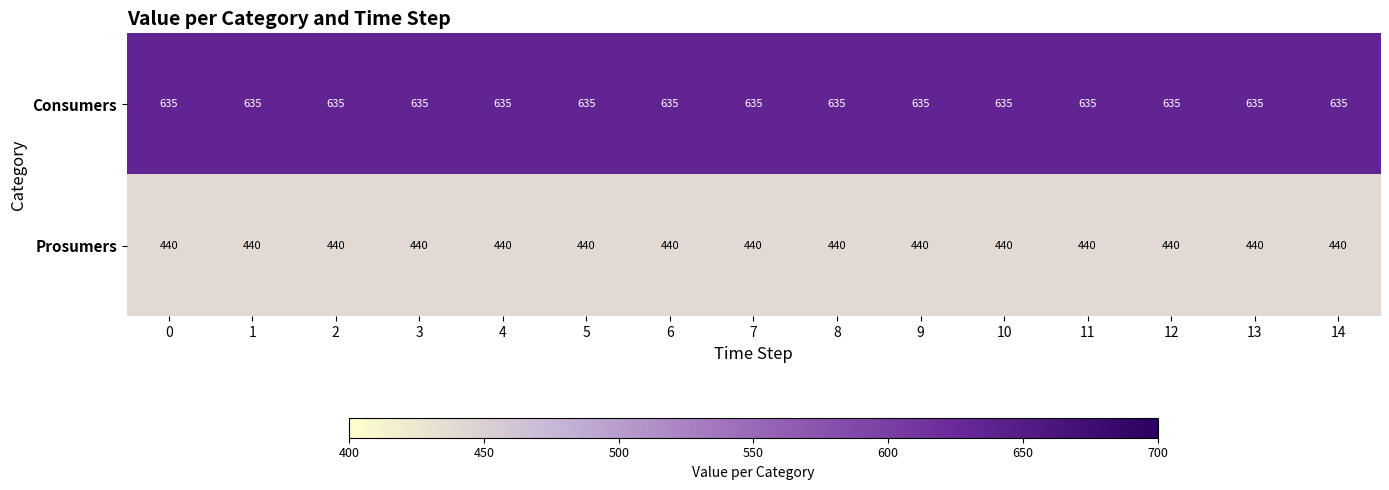

At 10, list the series in order from largest to smallest.

Consumers, Prosumers